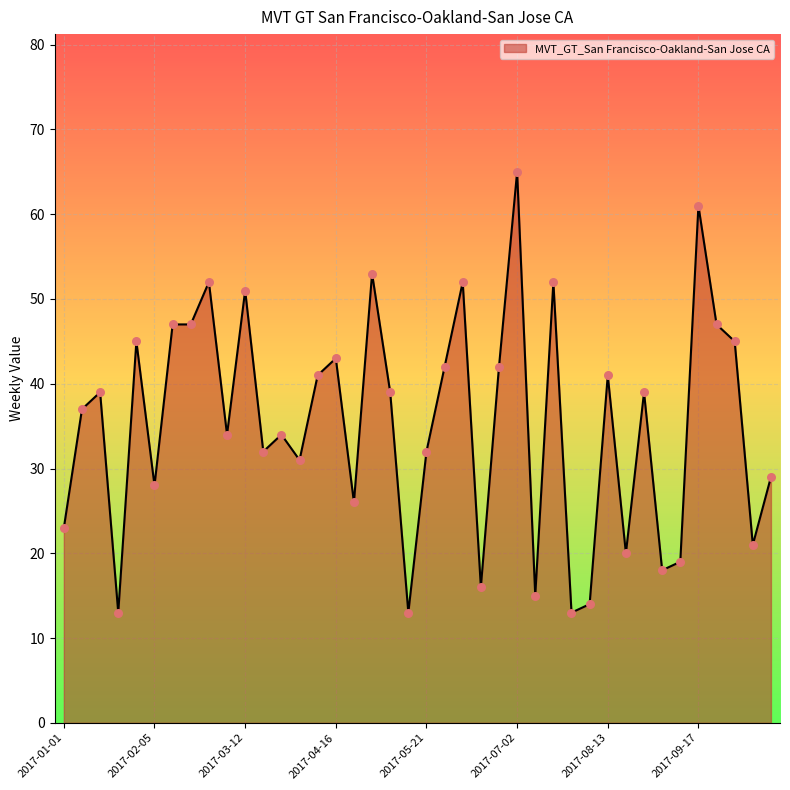

What is the minimum value shown in the chart?

13